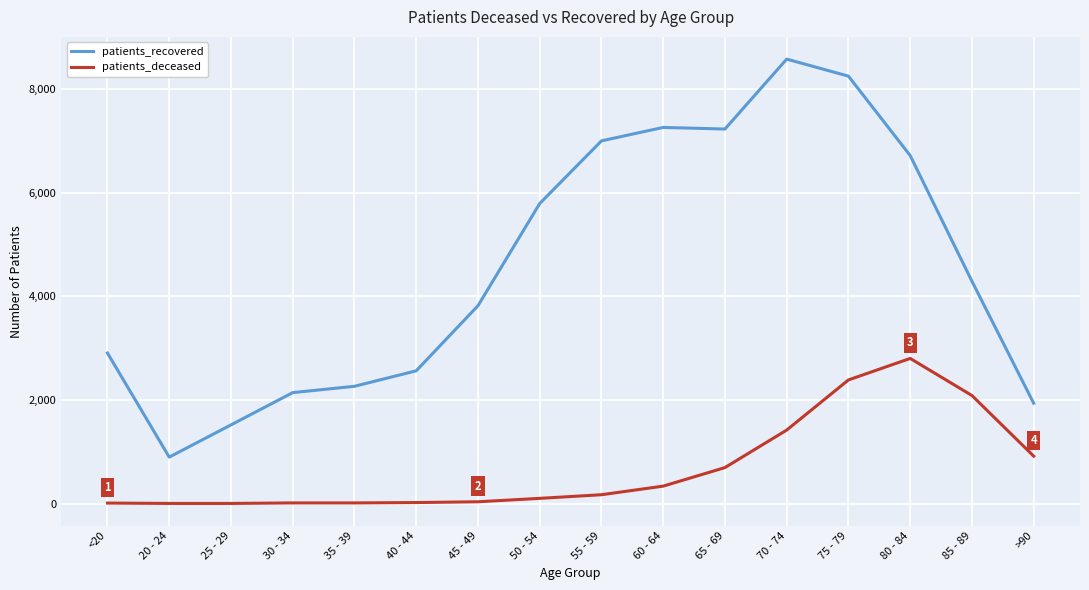

How many lines are shown in the chart?

2